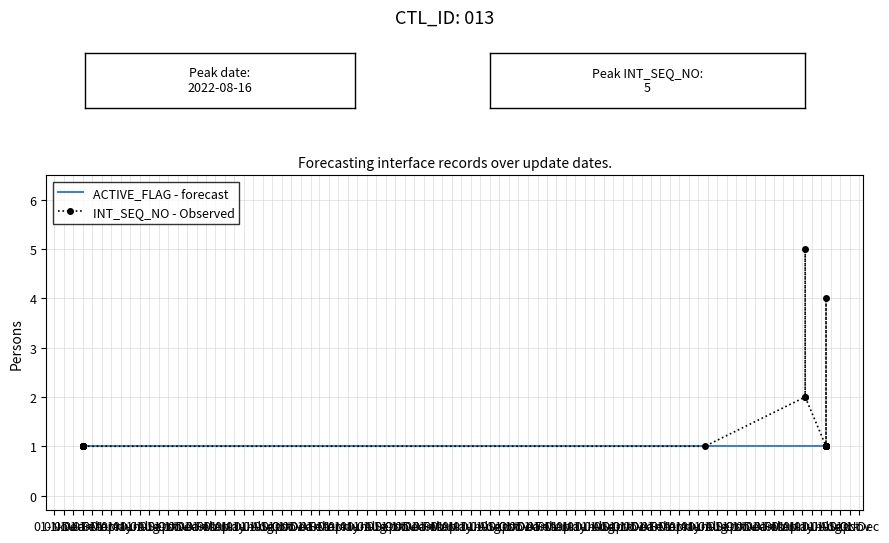

True or false: ACTIVE_FLAG - forecast and INT_SEQ_NO - Observed cross at least once.

False